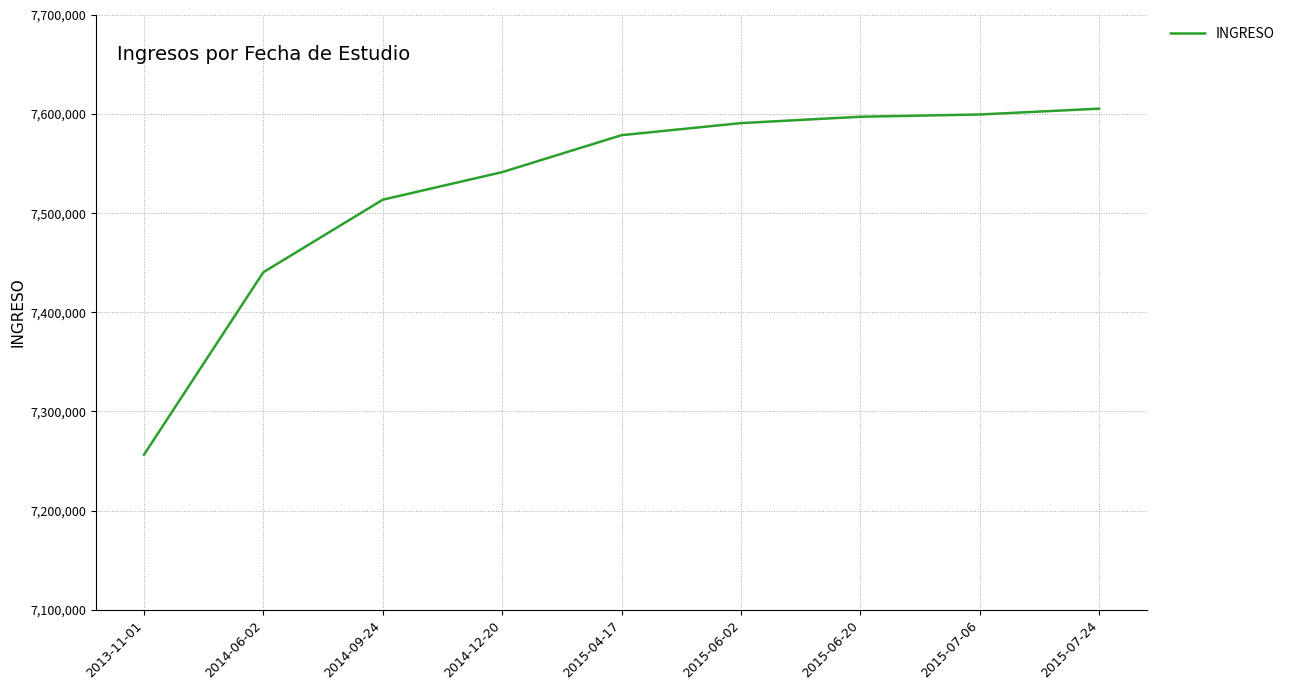

What is the difference between the maximum and minimum values?

349198